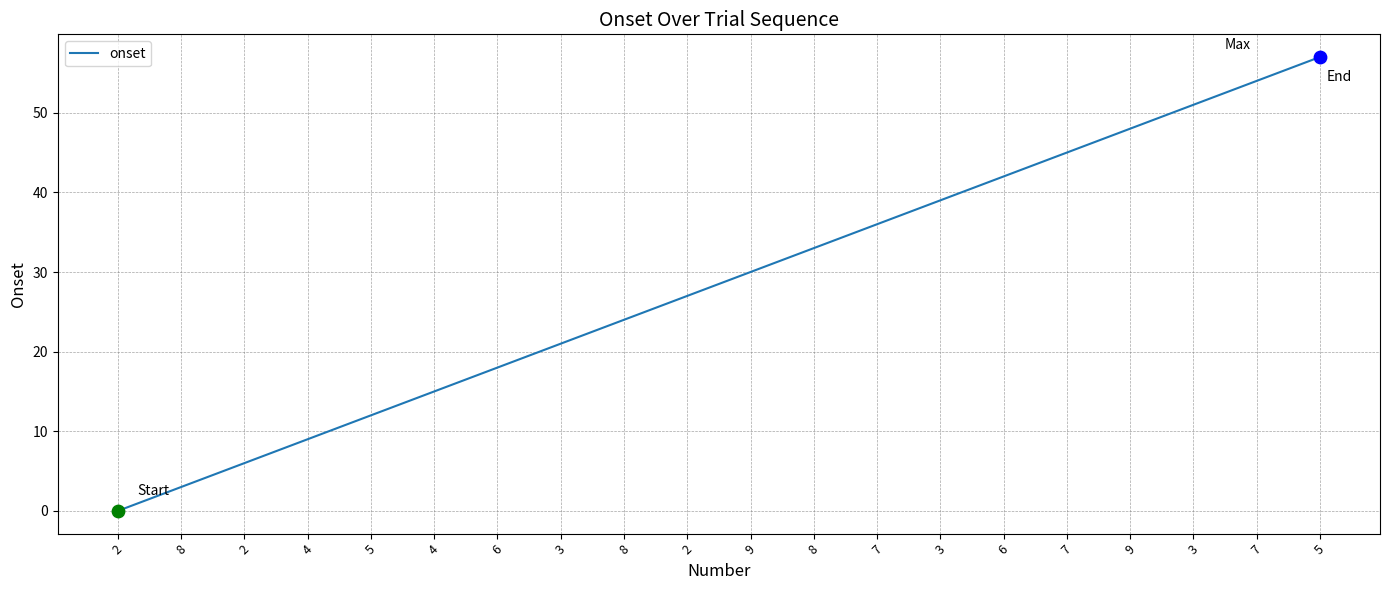

Does the chart have visible grid lines?

Yes